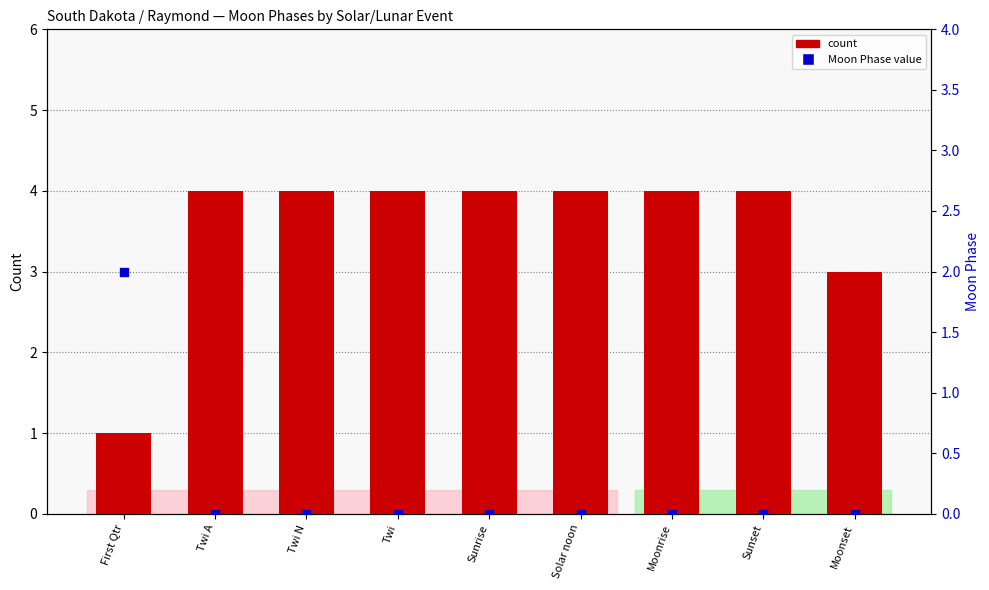

At which category is the sum across all series the highest?

Twi A